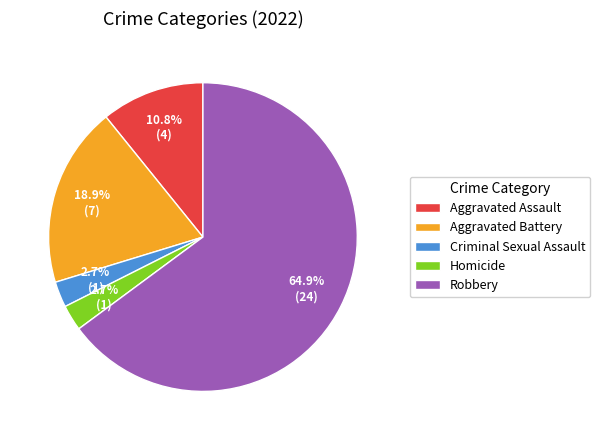

What portion of the pie excludes Homicide?

97.3%